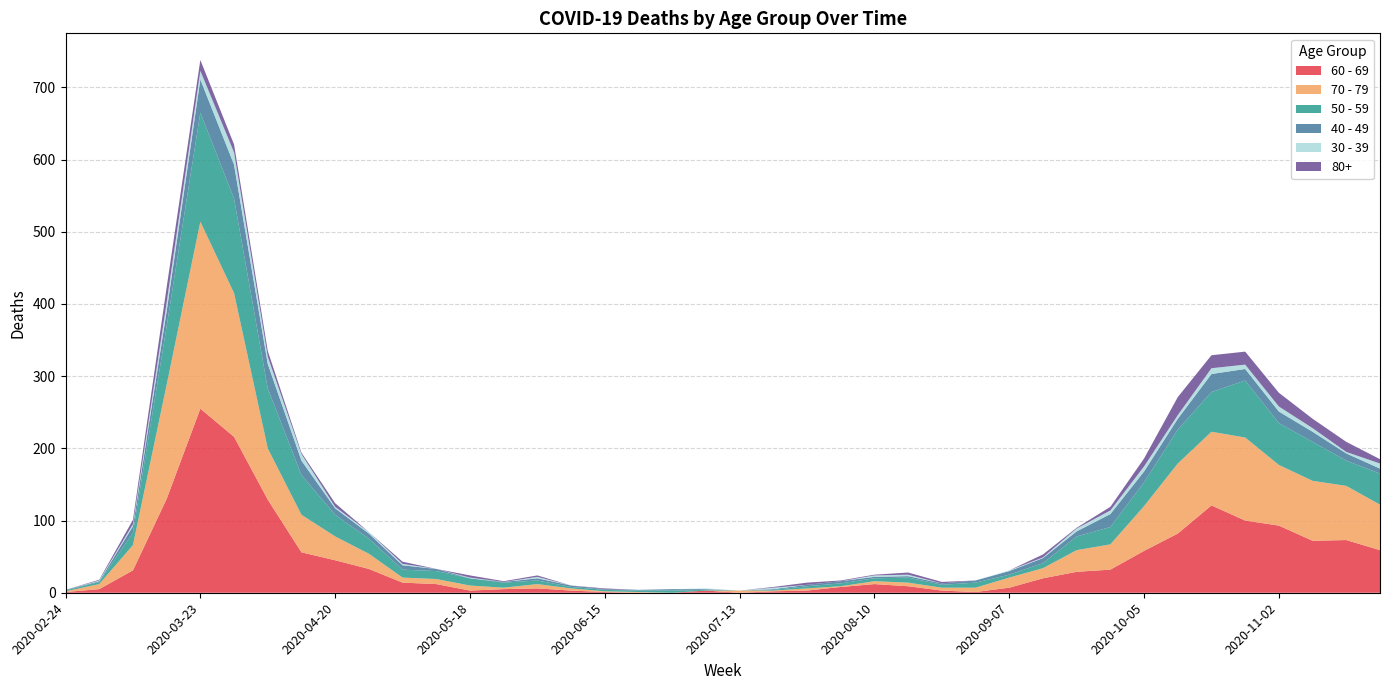

Reading left to right, list all the values displayed in this chart.

60 - 69: 1	5	31	130	255	216	129	56	45	33	14	12	3	5	6	3	1	0	0	3	0	2	3	8	12	9	3	1	7	20	29	32	58	82	121	100	93	72	73	59
70 - 79: 1	7	35	158	259	199	71	52	33	21	7	7	7	2	6	3	1	1	0	0	3	1	3	1	4	5	4	6	14	14	30	35	62	97	102	115	84	83	75	63
50 - 59: 1	3	17	81	151	131	83	55	30	21	11	11	10	7	5	2	2	2	3	1	0	1	3	4	4	7	4	7	4	7	19	24	33	47	55	79	58	54	35	43
40 - 49: 1	1	9	21	46	47	34	20	9	7	6	3	0	1	3	2	1	1	2	1	0	1	2	3	2	2	2	3	5	7	7	18	15	15	25	16	16	14	10	7
30 - 39: 0	1	3	12	12	17	10	9	2	2	2	0	1	0	2	0	0	0	0	1	0	2	0	0	2	2	0	0	1	1	4	5	7	5	8	6	7	5	2	7
80+: 0	1	6	21	15	11	8	2	5	0	3	0	3	1	2	0	1	0	0	0	0	1	3	1	1	3	2	0	0	4	1	5	11	25	18	18	19	13	14	6